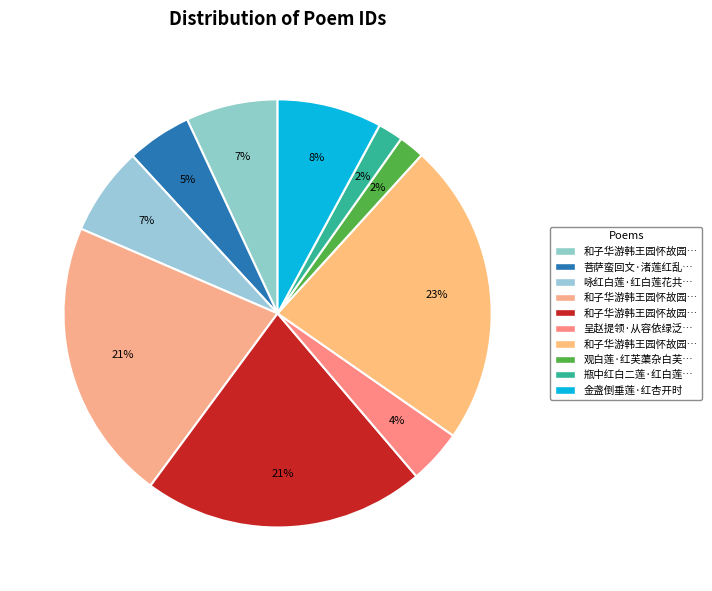

How many slices are in this pie chart?

10